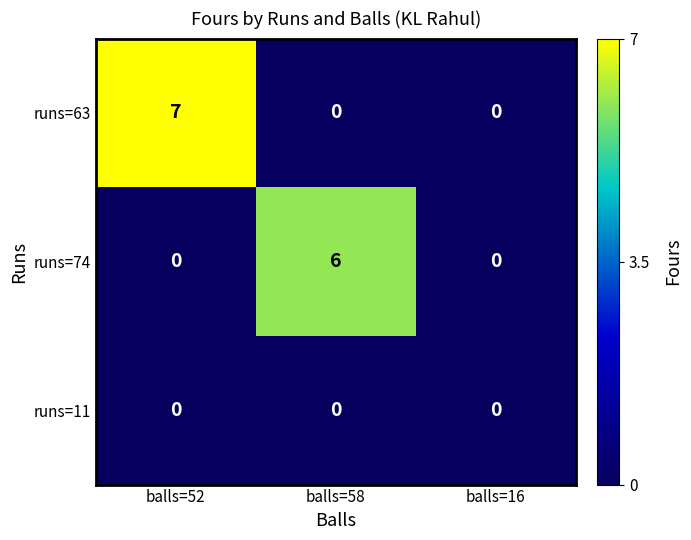

At which category is the sum across all series the highest?

balls=52